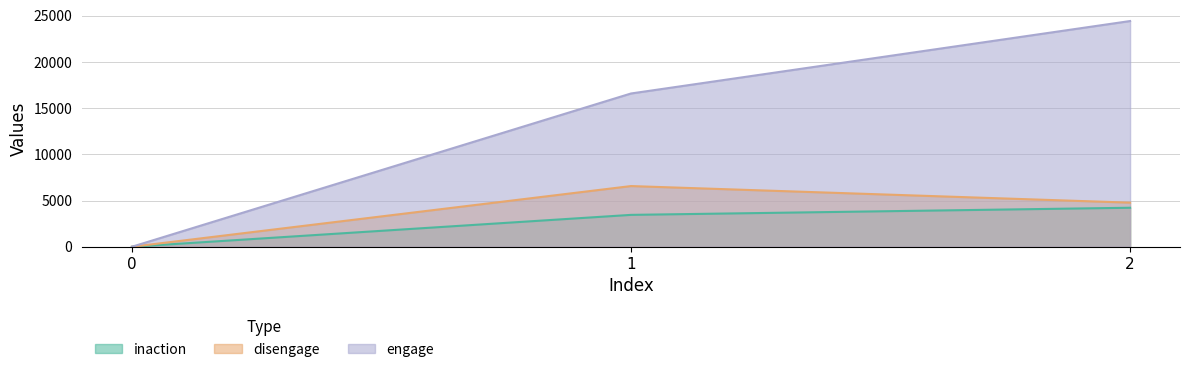

Rank the categories by engage value from lowest to highest.

0, 1, 2